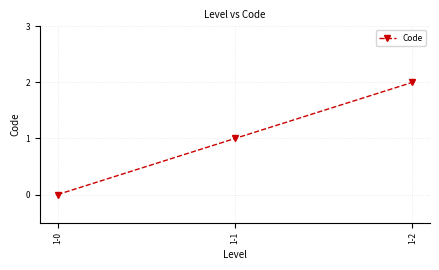

Rank the categories by value from highest to lowest.

1-2, 1-1, 1-0